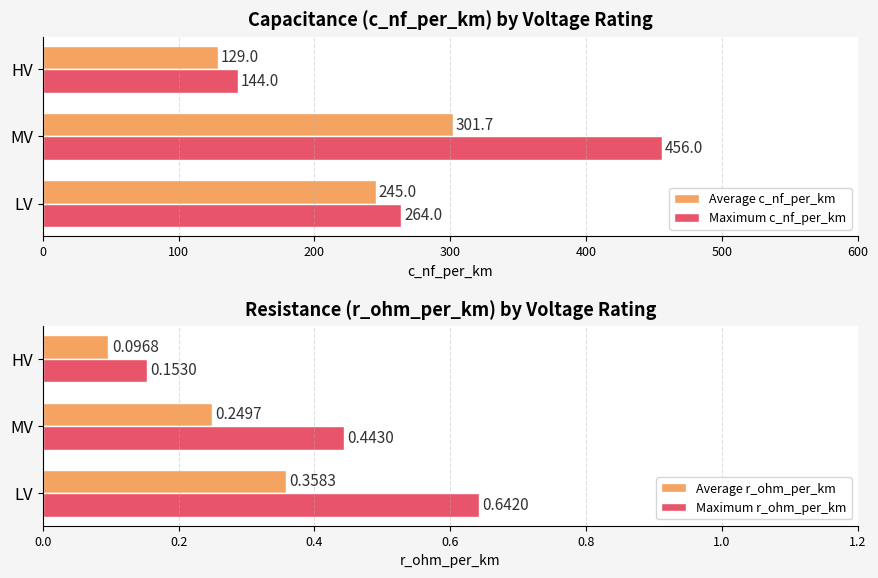

Which category has the lowest value in the Average c_nf_per_km series?

HV